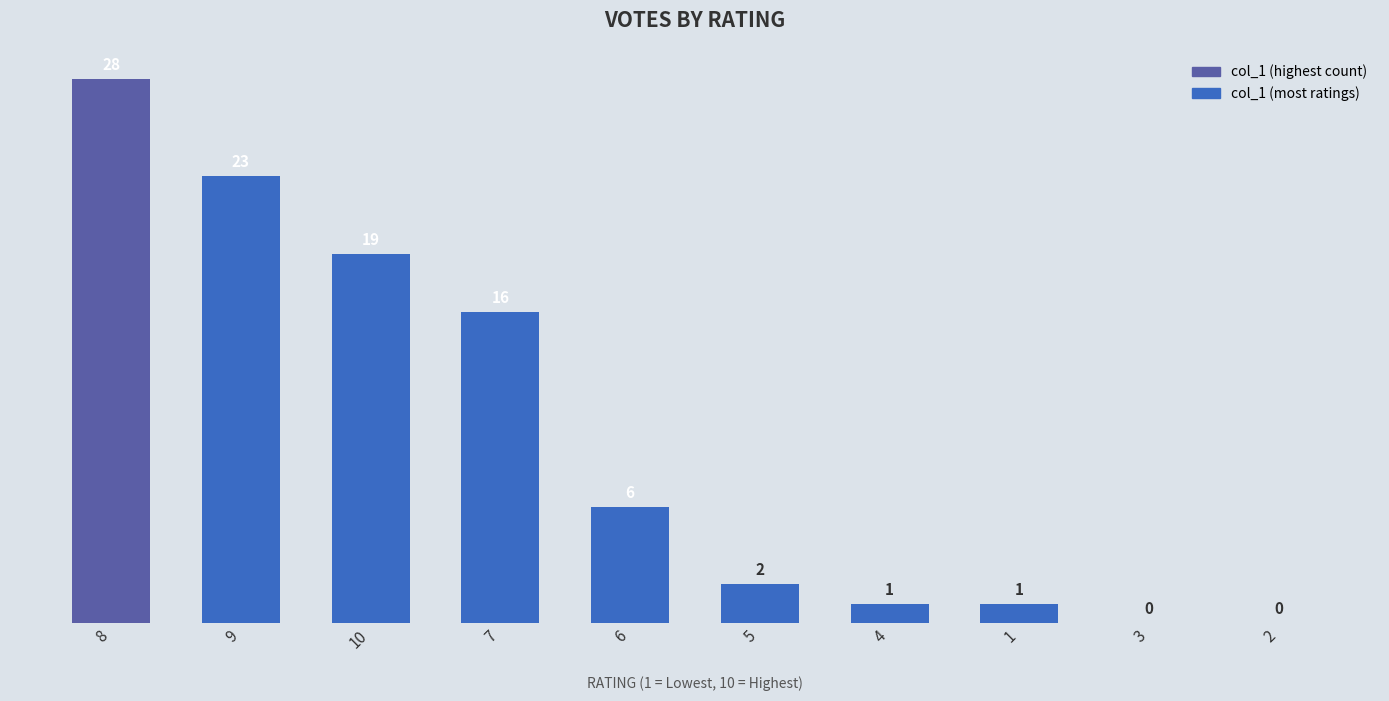

Does the chart contain stacked bars?

No